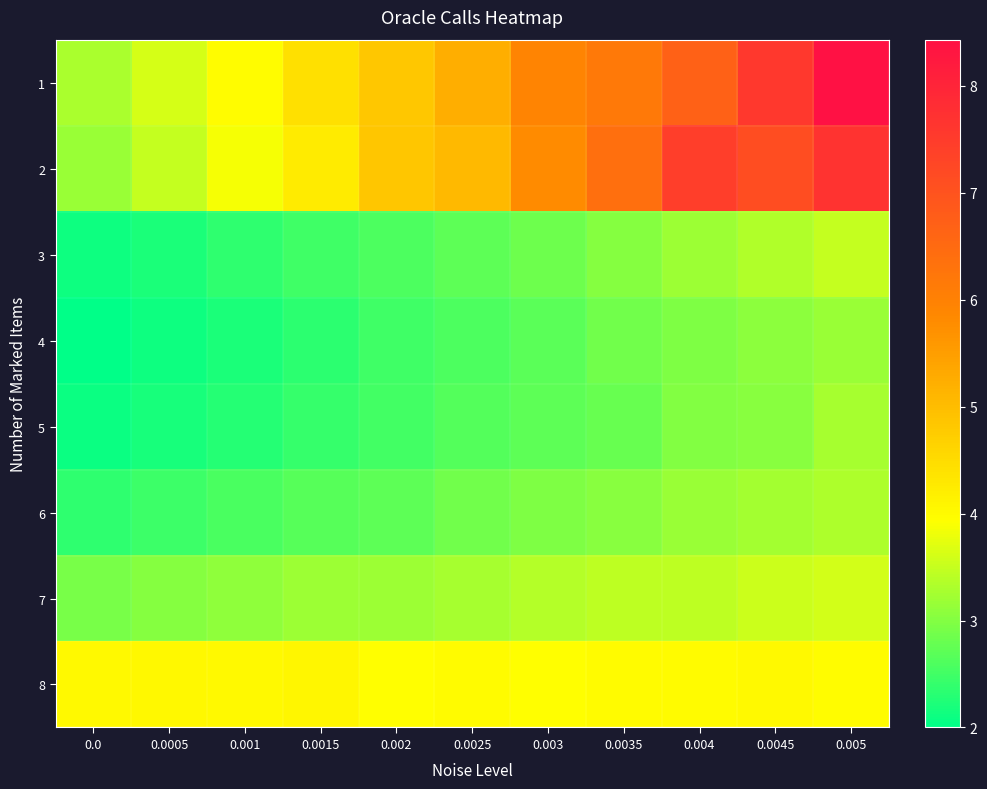

How many series are shown in this chart?

8